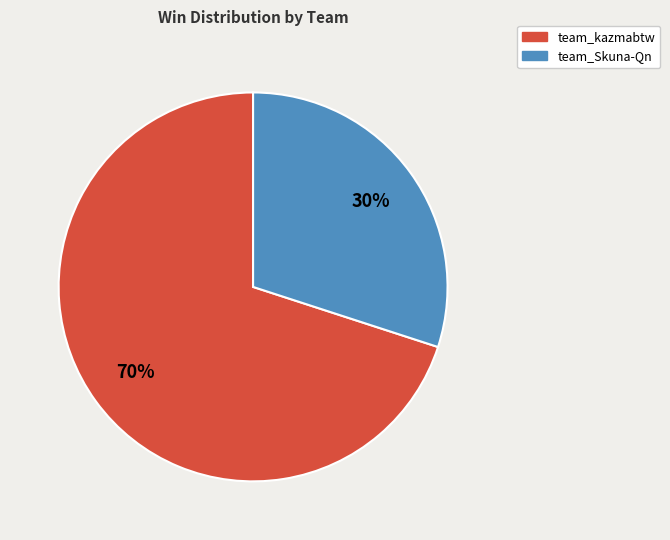

Between team_kazmabtw and team_Skuna-Qn, which is larger?

team_kazmabtw